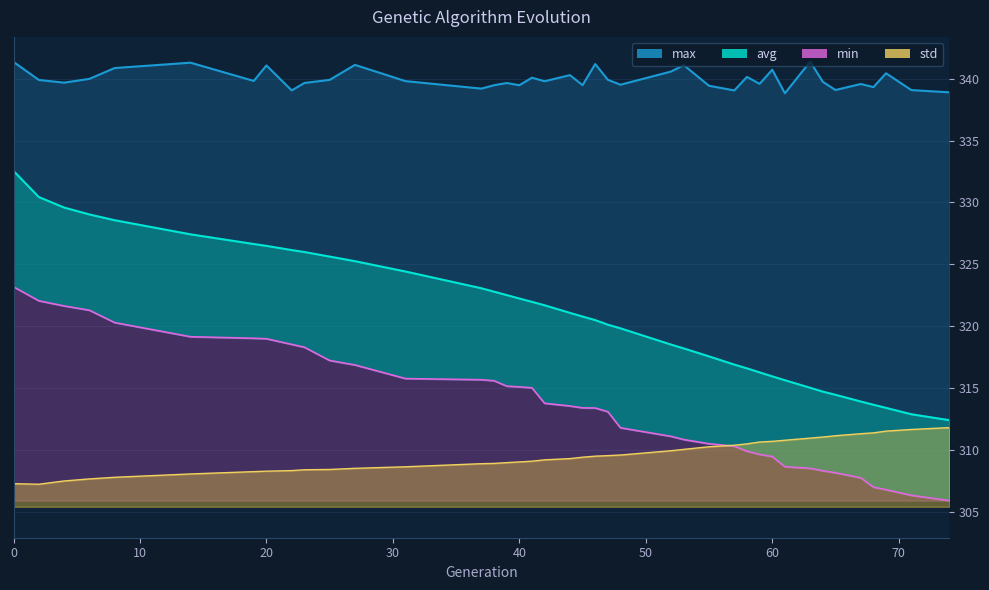

What is the sum of the max values at 23 and 37?

678.9